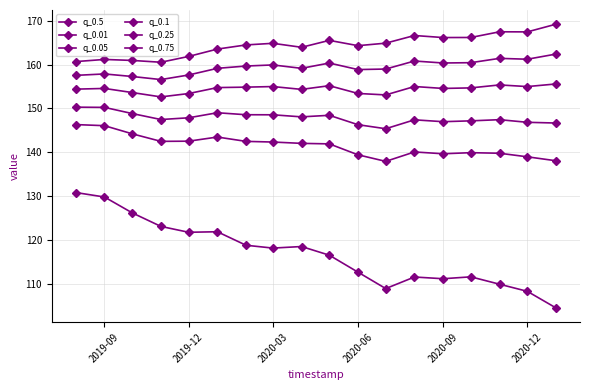

Which series has the widest spread of values?

q_0.01